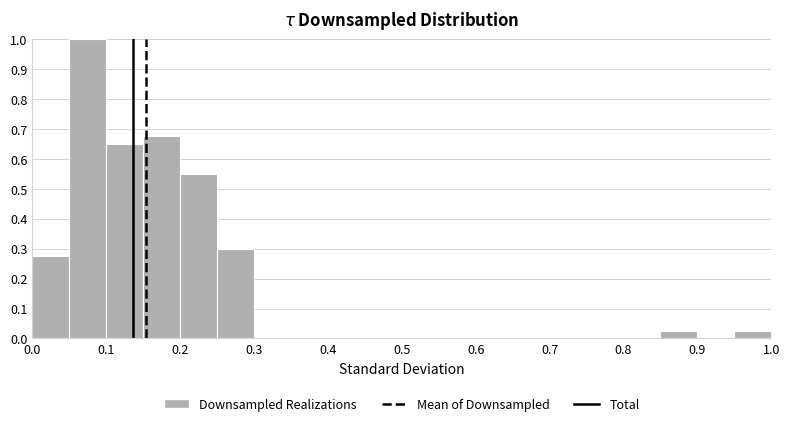

Reading left to right, list every bar in this chart as the range it spans on the x-axis followed by its height. The values are not printed on the chart, so give them approximately, as read against the axis.

0.00 to 0.05: 0.28
0.05 to 0.10: 1.00
0.10 to 0.15: 0.65
0.15 to 0.20: 0.68
0.20 to 0.25: 0.55
0.25 to 0.30: 0.30
0.30 to 0.35: 0
0.35 to 0.40: 0
0.40 to 0.45: 0
0.45 to 0.50: 0
0.50 to 0.55: 0
0.55 to 0.60: 0
0.60 to 0.65: 0
0.65 to 0.70: 0
0.70 to 0.75: 0
0.75 to 0.80: 0
0.80 to 0.85: 0
0.85 to 0.90: 0.03
0.90 to 0.95: 0
0.95 to 1.00: 0.03